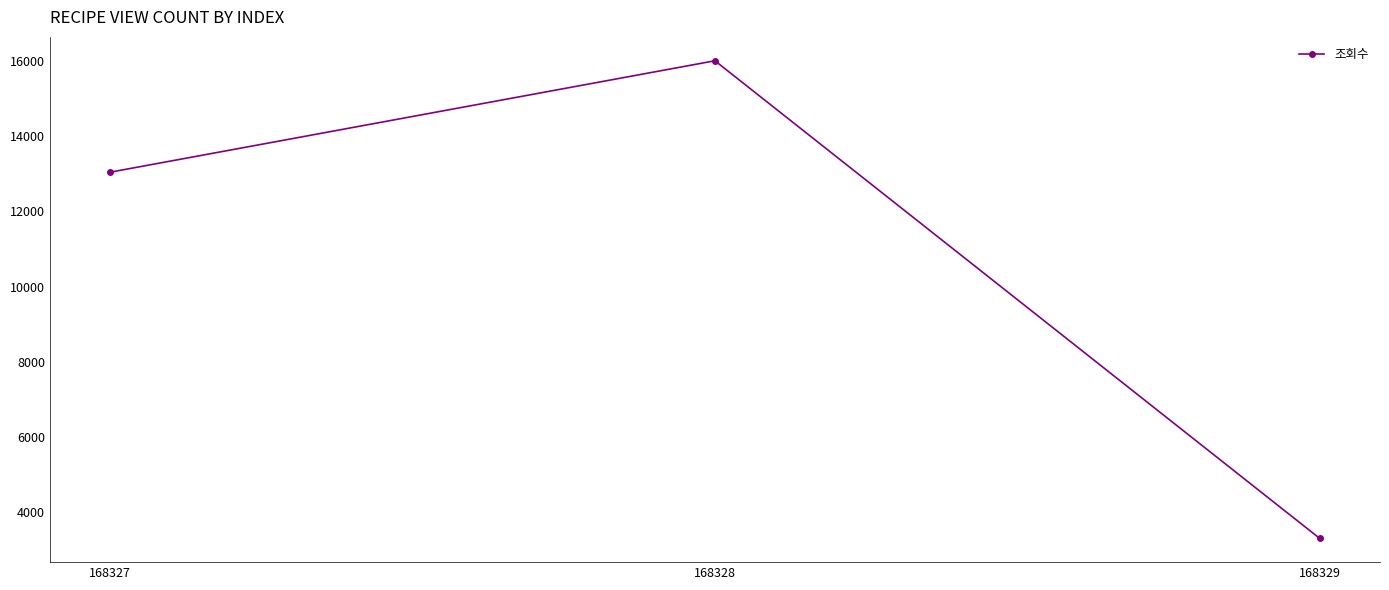

How many distinct data groups are displayed?

1